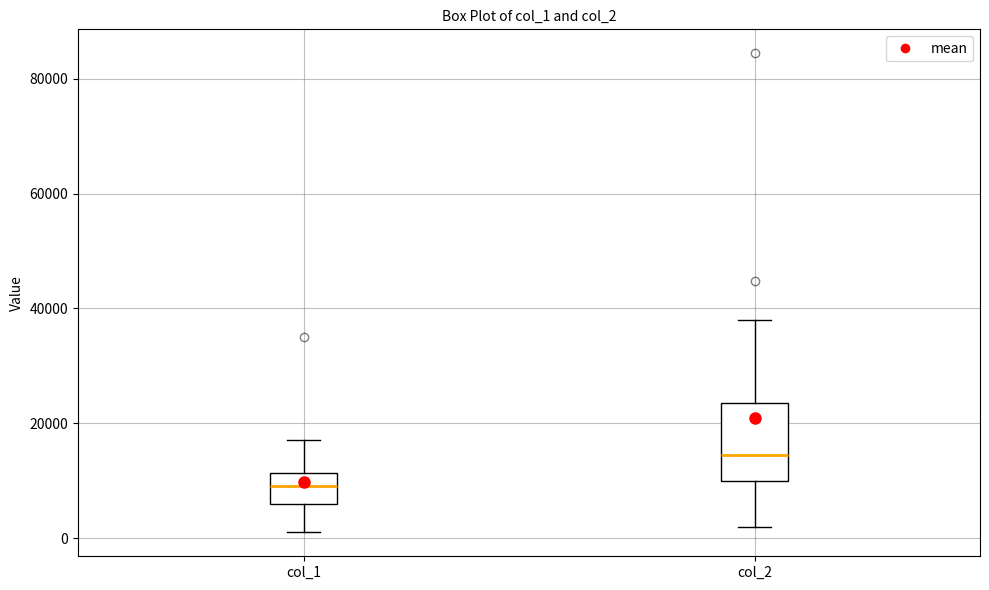

Which box has the highest median line?

col_2